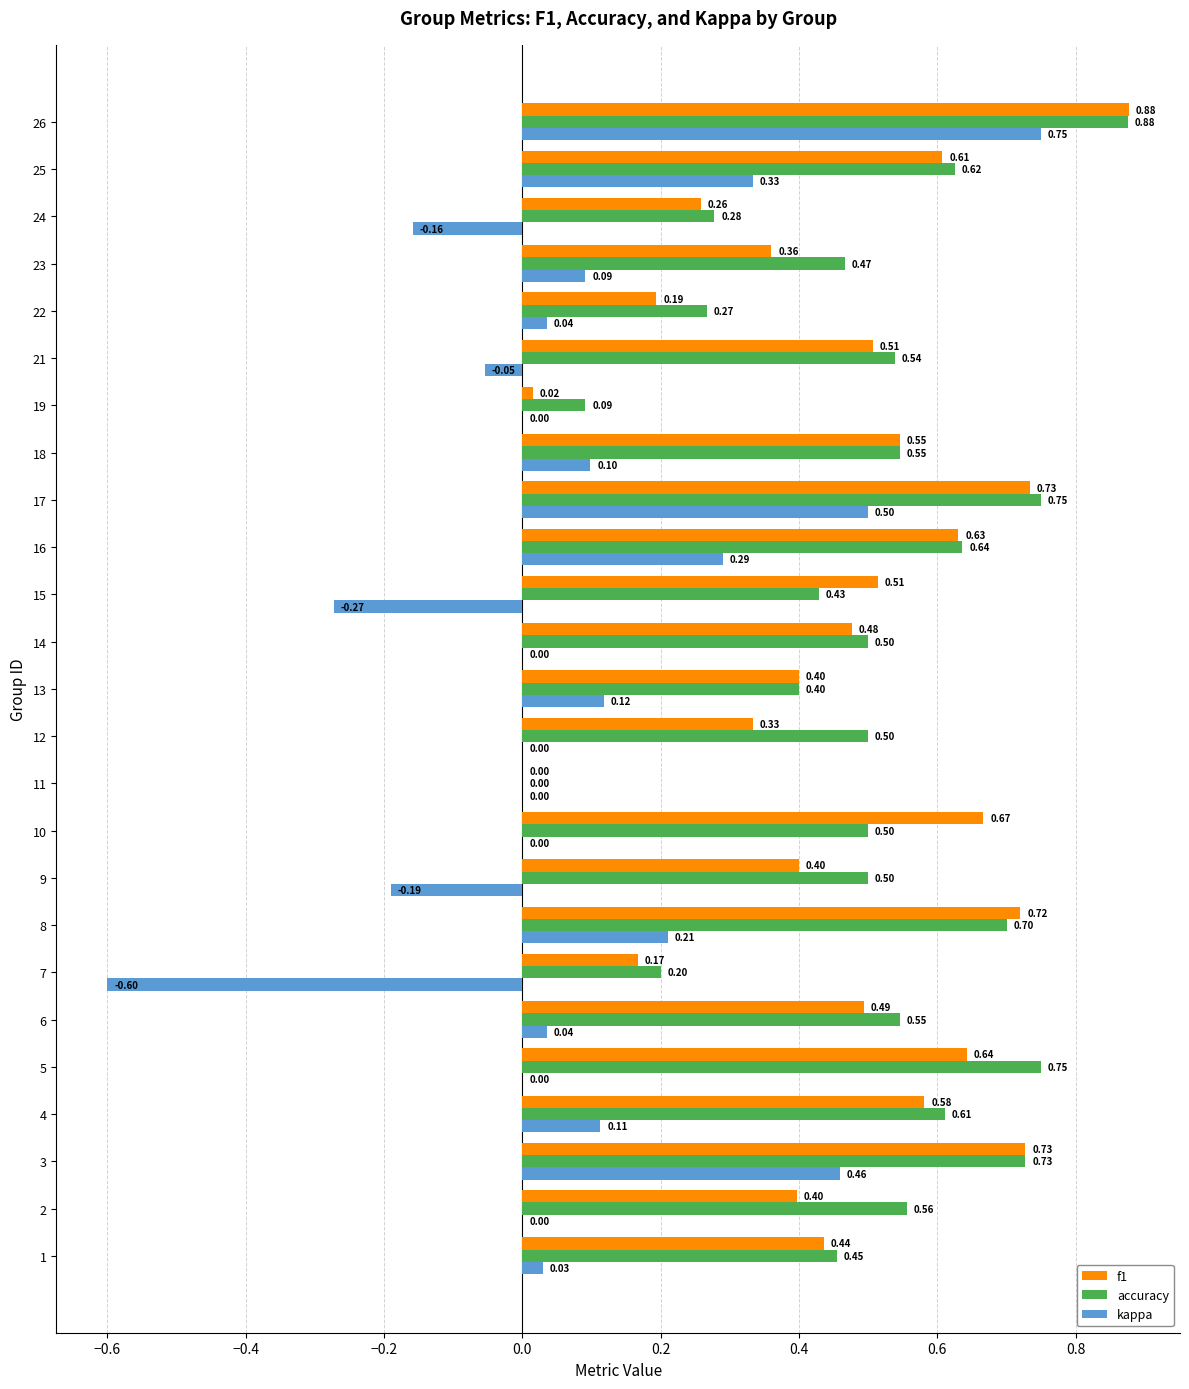

Between 22 and 25, which series saw the biggest shift?

f1